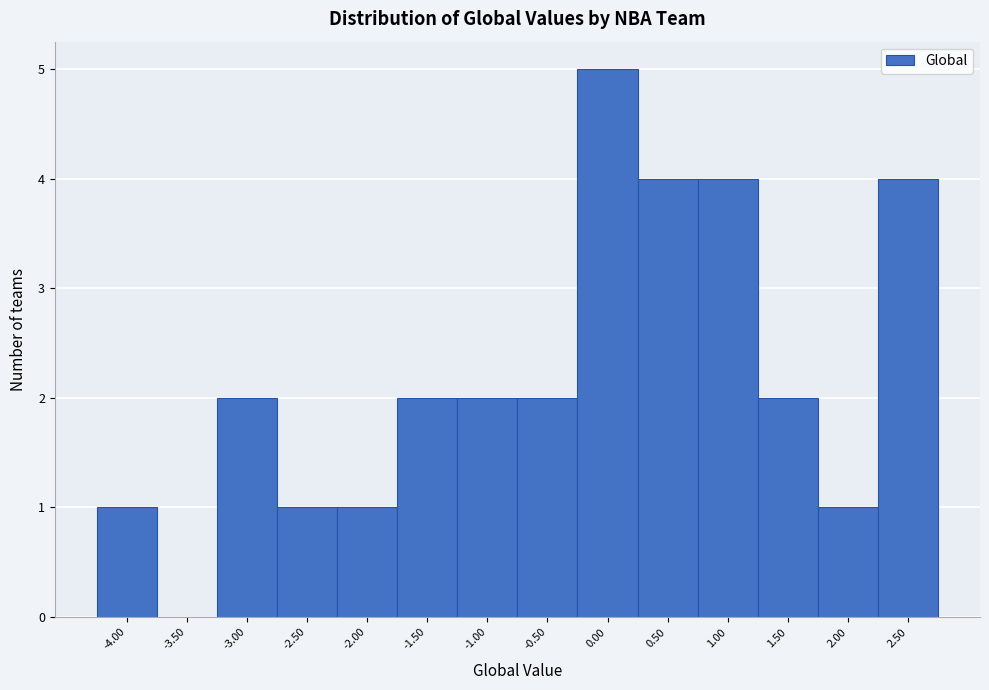

How tall is the bar that spans -1.75 to -1.25 on the x-axis? The values are not printed on the chart, so give them approximately, as read against the axis.

2